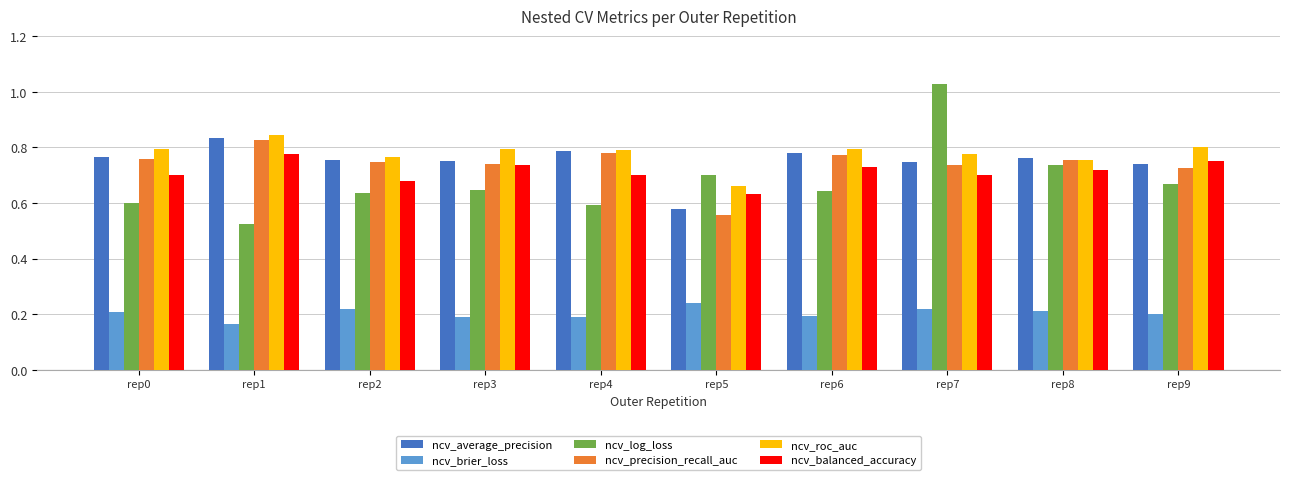

At how many categories does at least one series exceed 0?

10